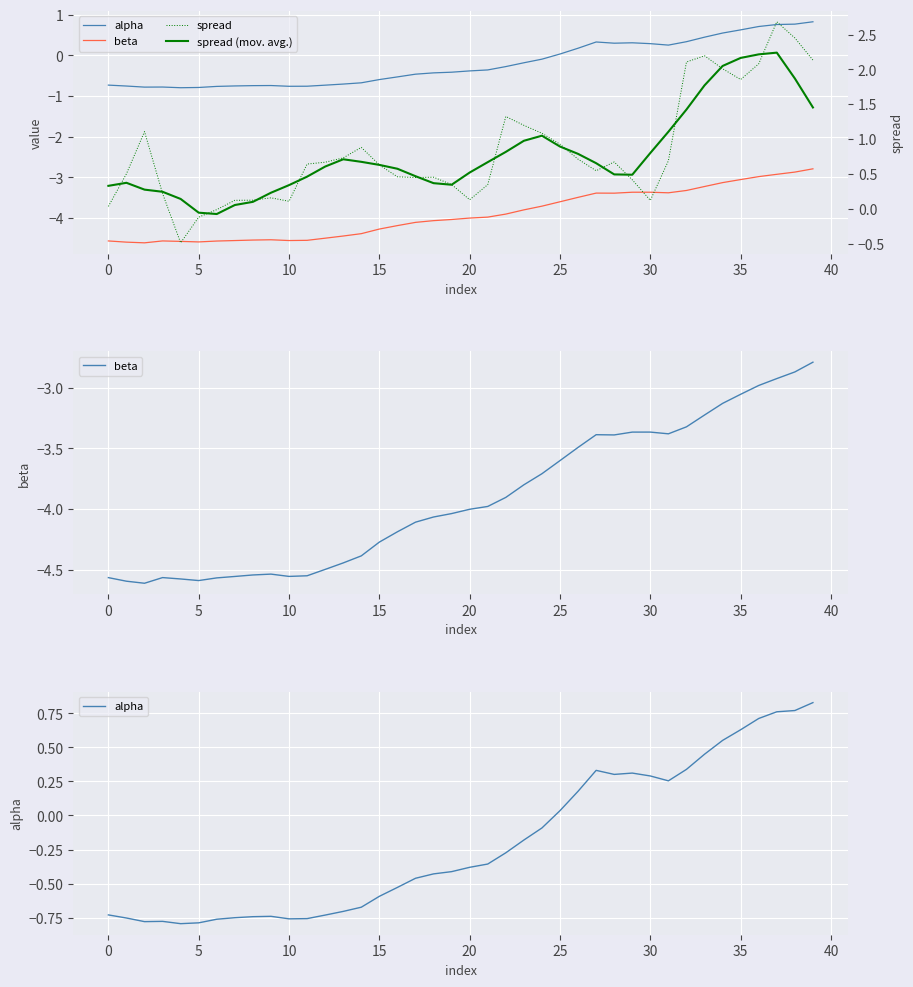

What is the greatest value displayed?

2.7